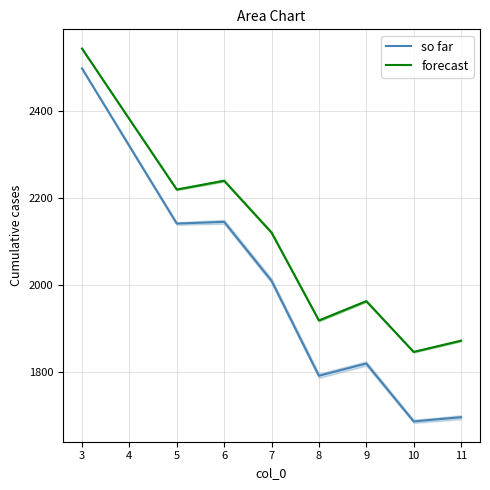

True or false: so far and forecast intersect in this chart.

False